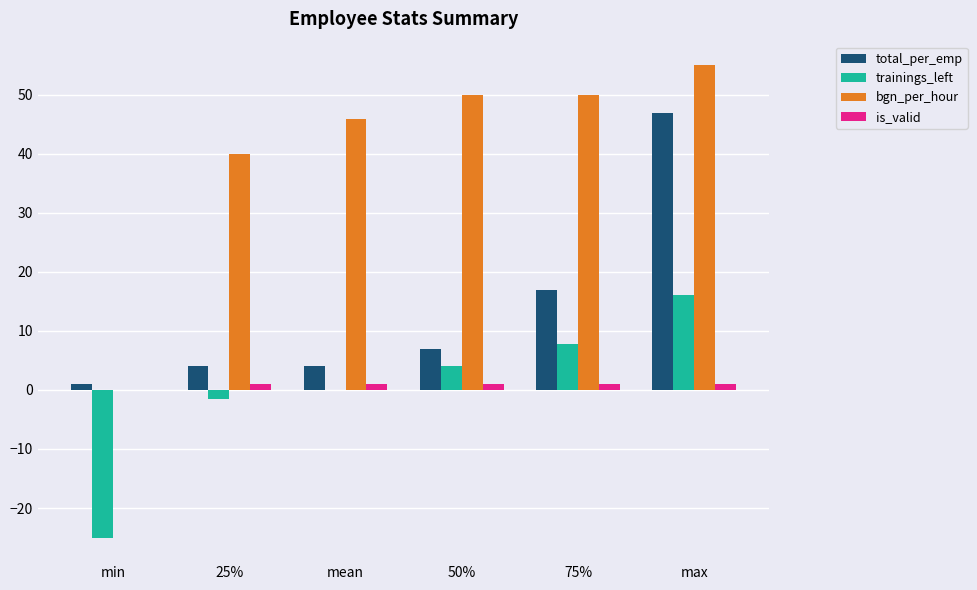

What are all the series names shown in the legend?

total_per_emp, trainings_left, bgn_per_hour, is_valid